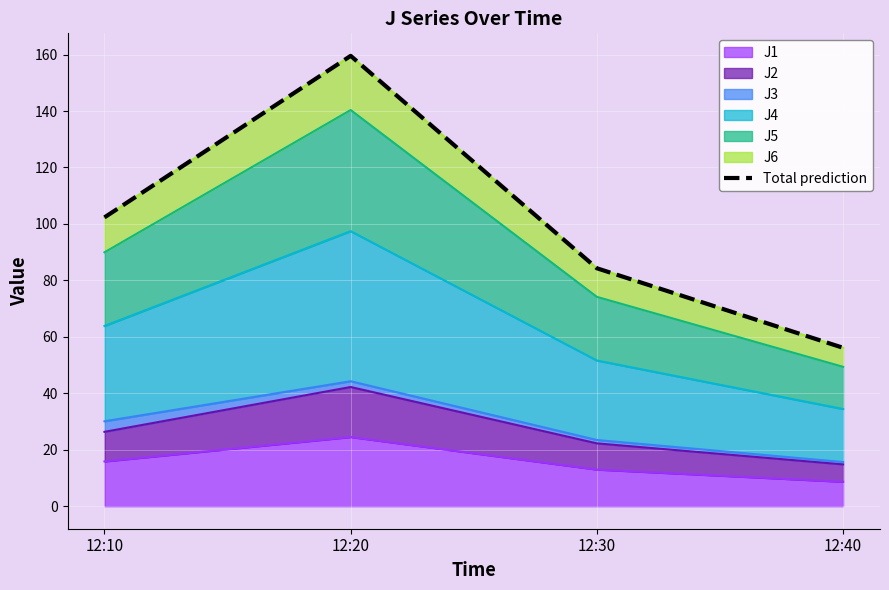

What is the change in value from 12:10 to 12:30?

-18.0